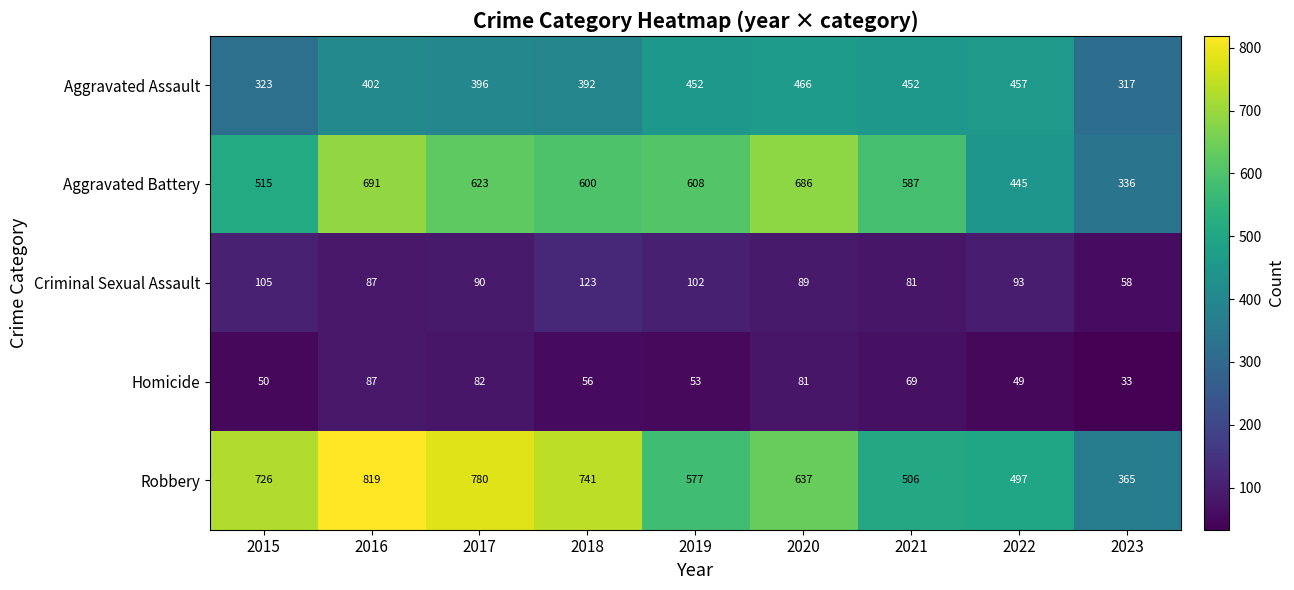

How many series are shown in this chart?

5